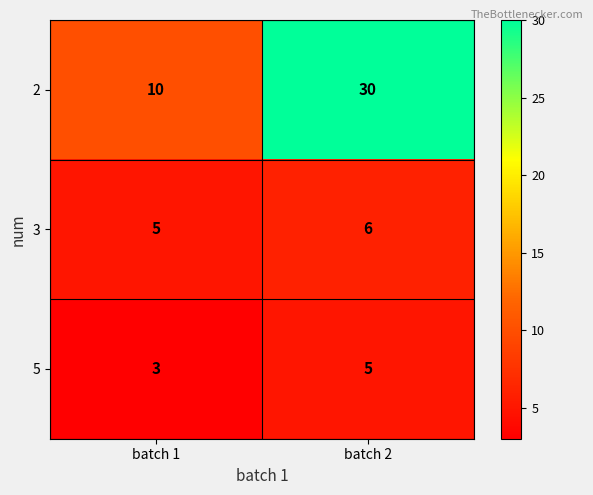

What is the minimum value shown in the chart?

3